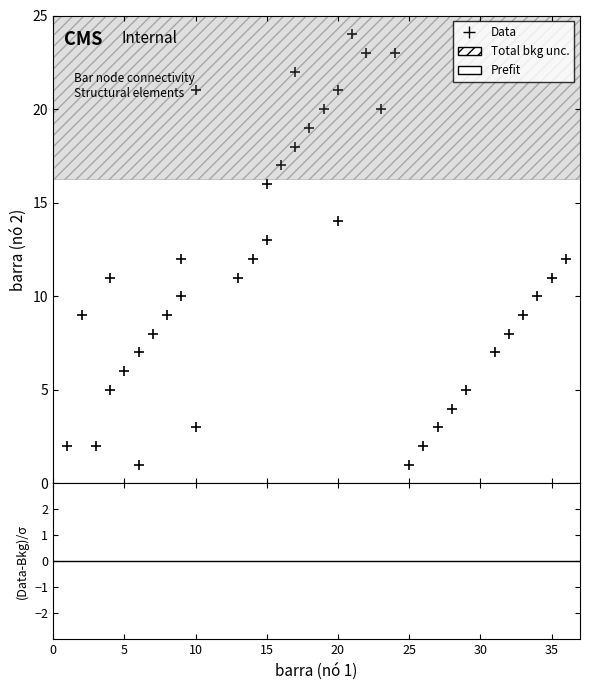

What is the range of Y values (max minus min)?

23